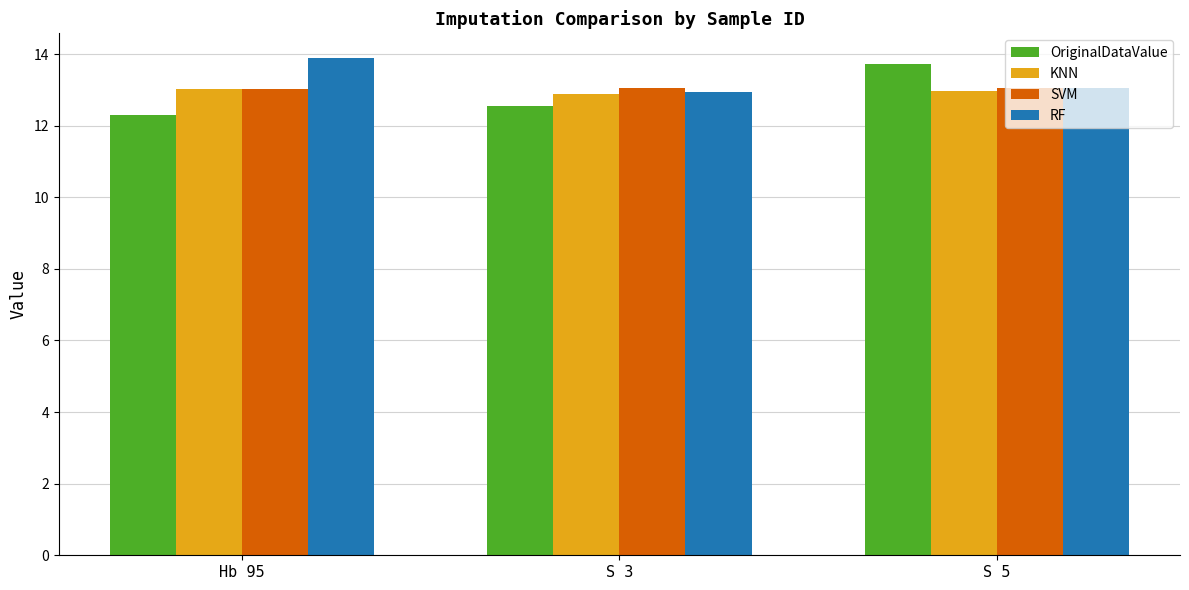

At which category is the sum across all series the highest?

S 5